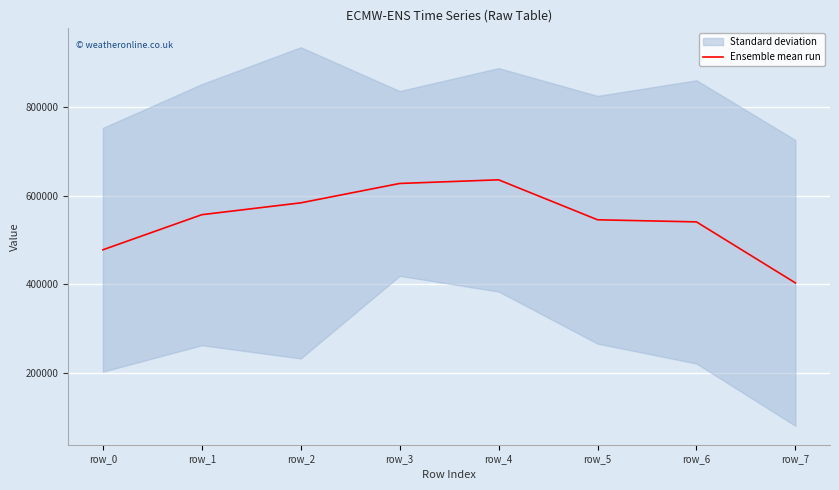

Rank the categories by value from highest to lowest.

row_4, row_3, row_2, row_1, row_5, row_6, row_0, row_7